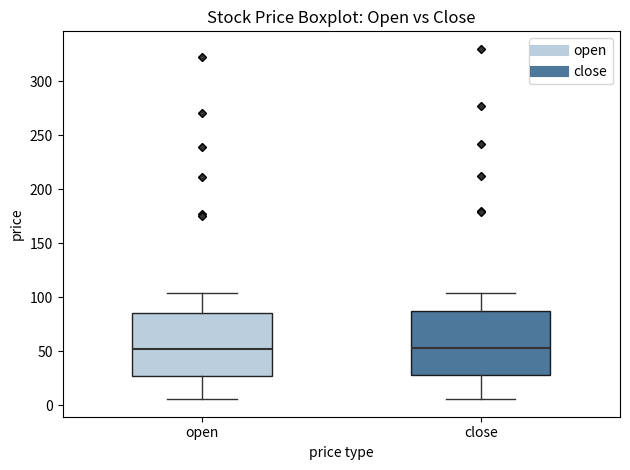

Reading left to right, read every box against the y-axis: the position of its median line, the range the box covers, and the ends of its whiskers. The values are not printed on the chart, so give them approximately, as read against the axis.

open: median 50, box 25 to 85, whiskers 5 to 105
close: median 55, box 30 to 85, whiskers 5 to 105